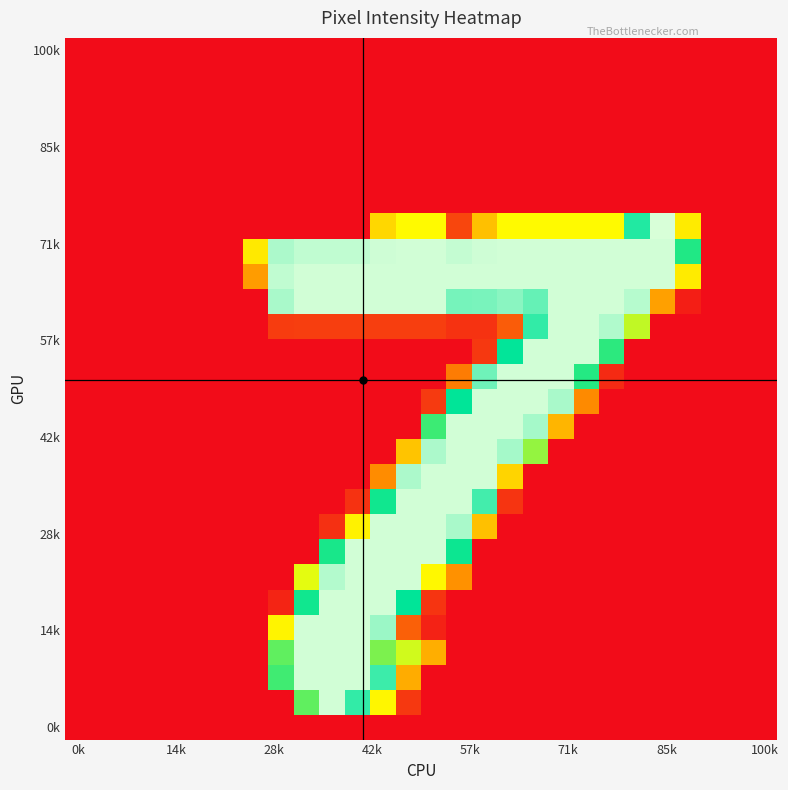

How many series are shown in this chart?

28